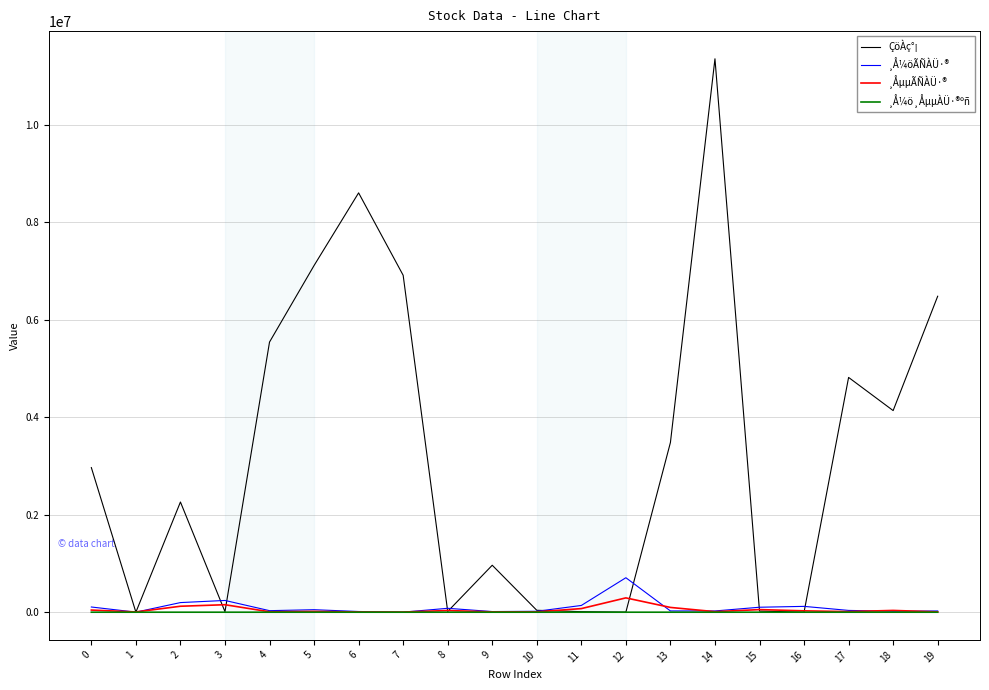

Which series has the largest range (max minus min)?

ÇöÀç°¡